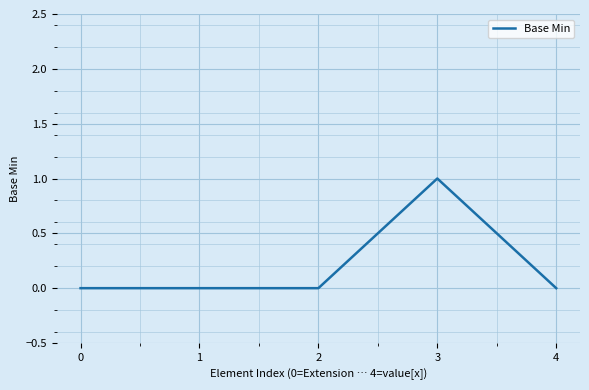

How many distinct data groups are displayed?

1